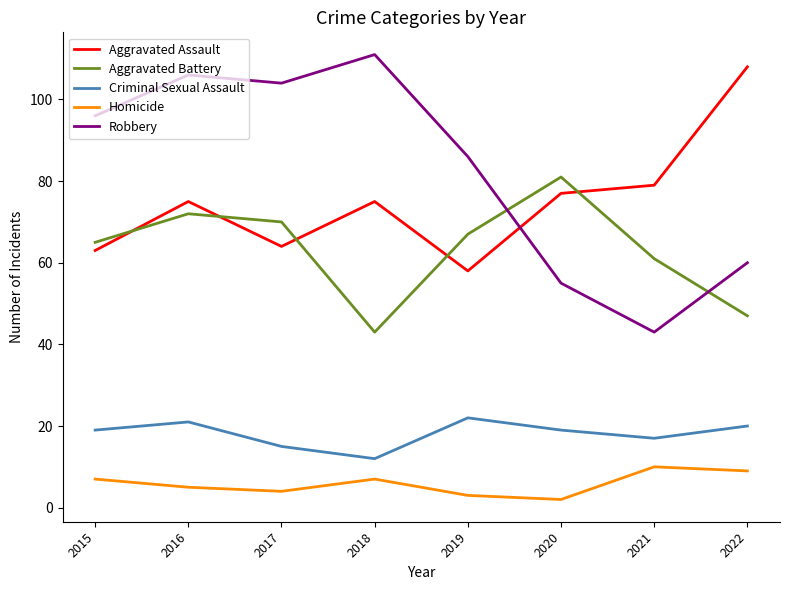

Rank the series at 2019 from lowest to highest value.

Homicide, Criminal Sexual Assault, Aggravated Assault, Aggravated Battery, Robbery